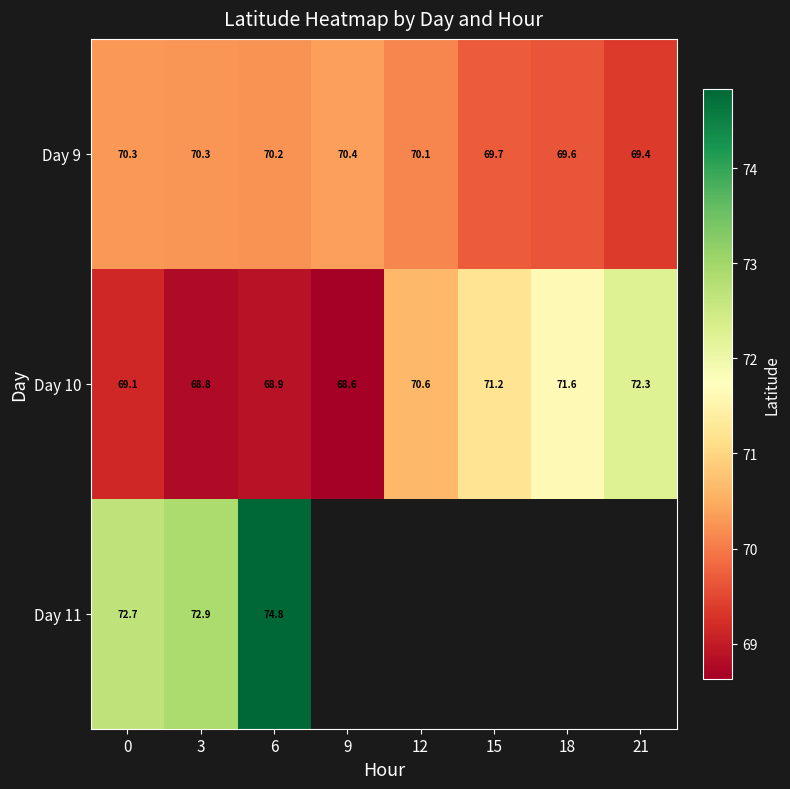

Which label corresponds to the largest value in the chart?

6